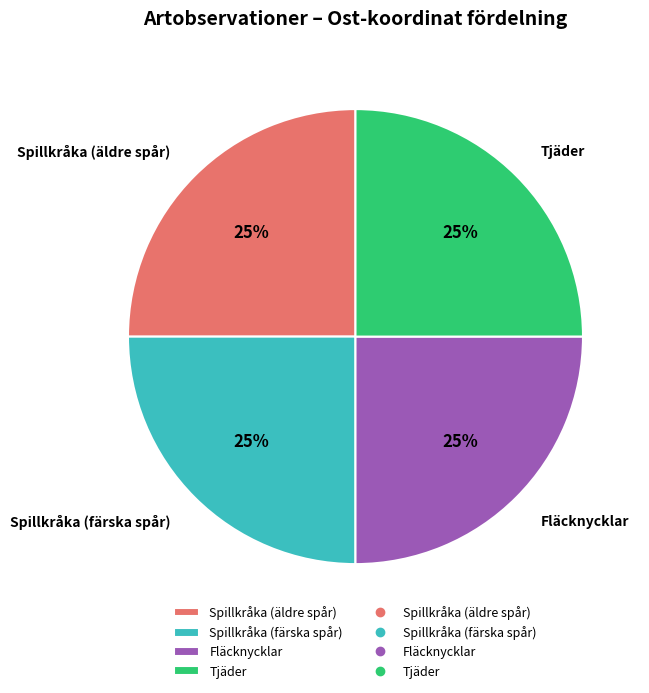

Is there a majority slice in this chart?

No